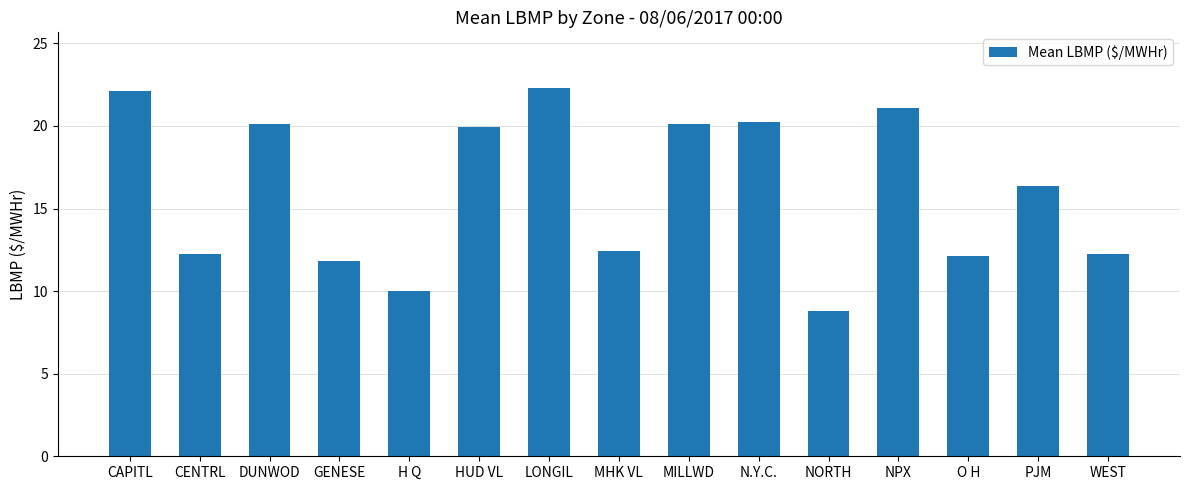

What is the difference between the values at H Q and MILLWD?

10.1